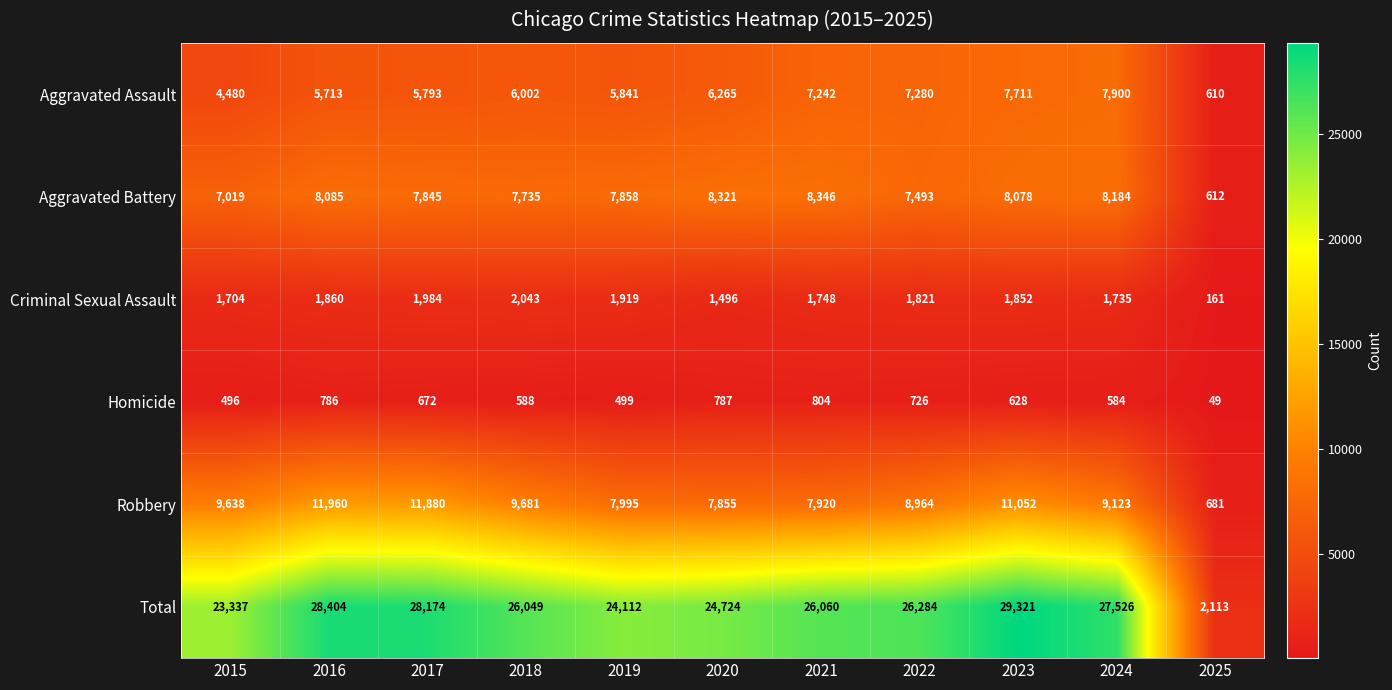

What is the sum of the Criminal Sexual Assault values at 2015 and 2017?

3688